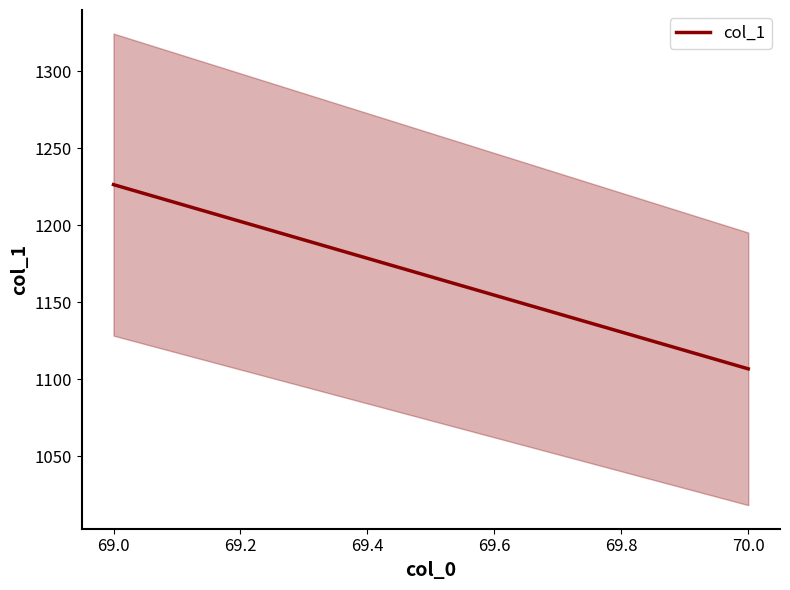

How many distinct data groups are displayed?

1